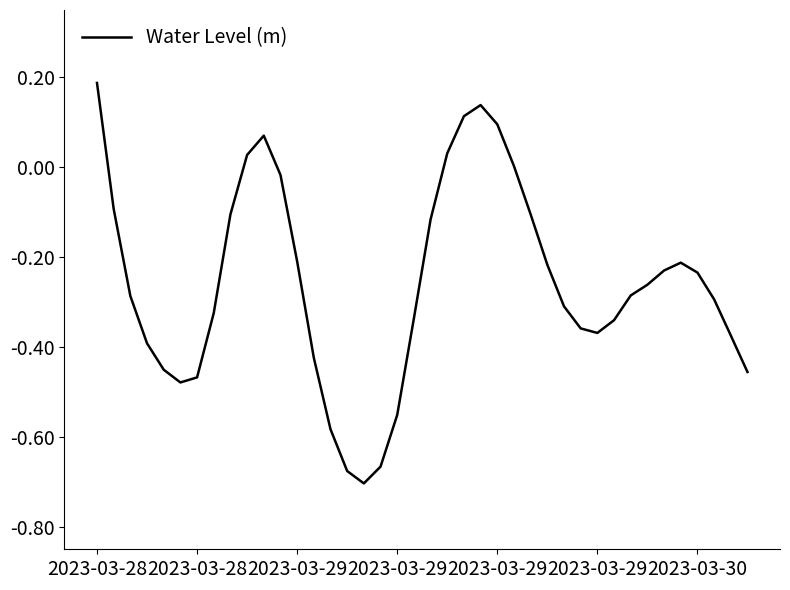

What is the difference between the maximum and minimum values?

0.9